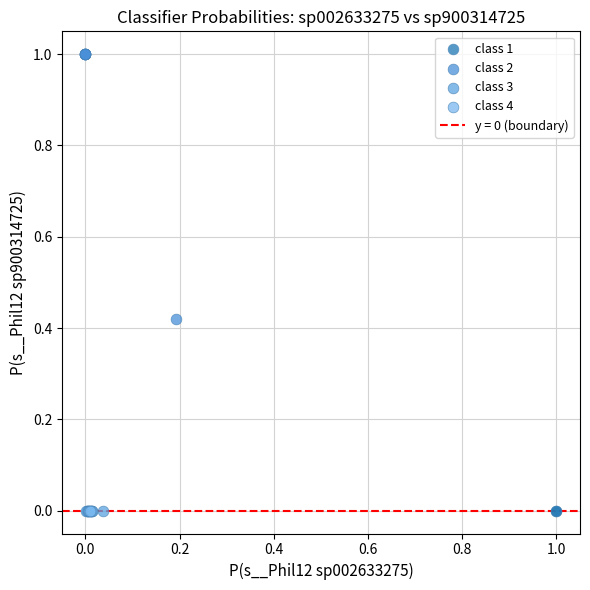

Which series contains the highest Y value?

class 2